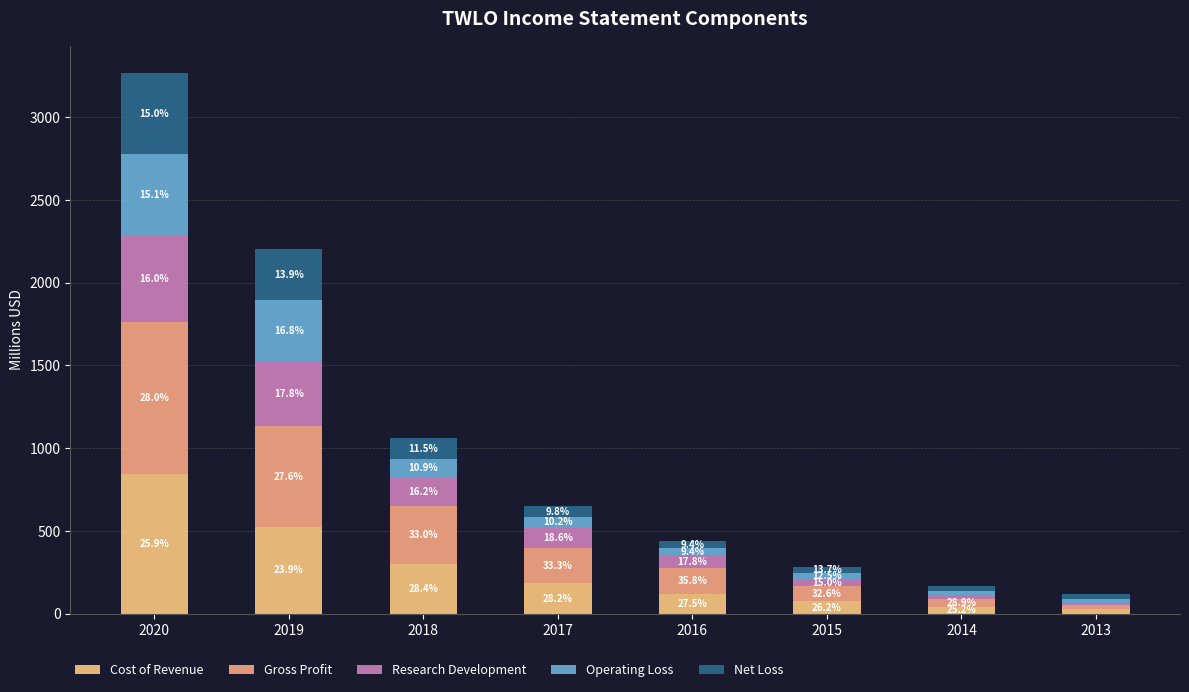

What is the approximate value of Gross Profit at 2013?

24.1